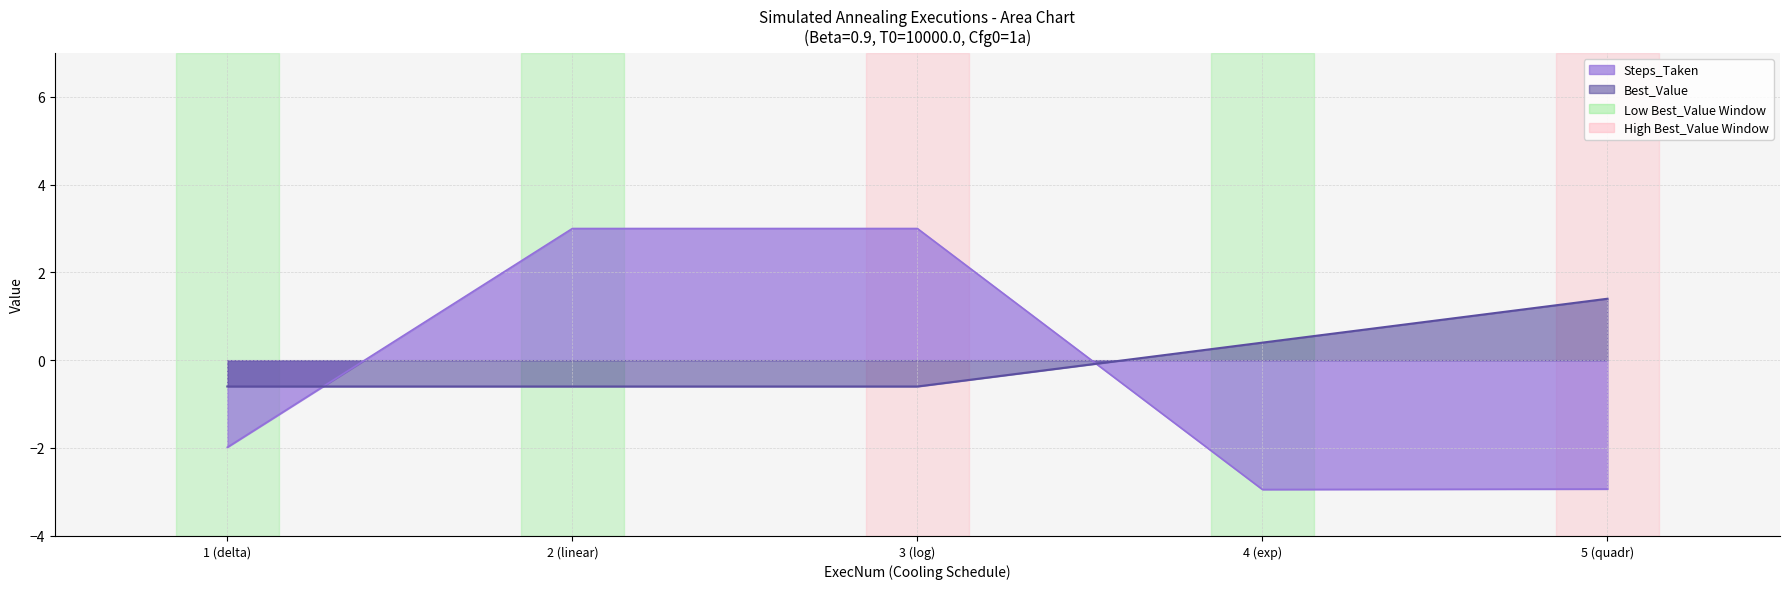

What is the difference between the maximum and minimum values in the Steps_Taken series?

5.9